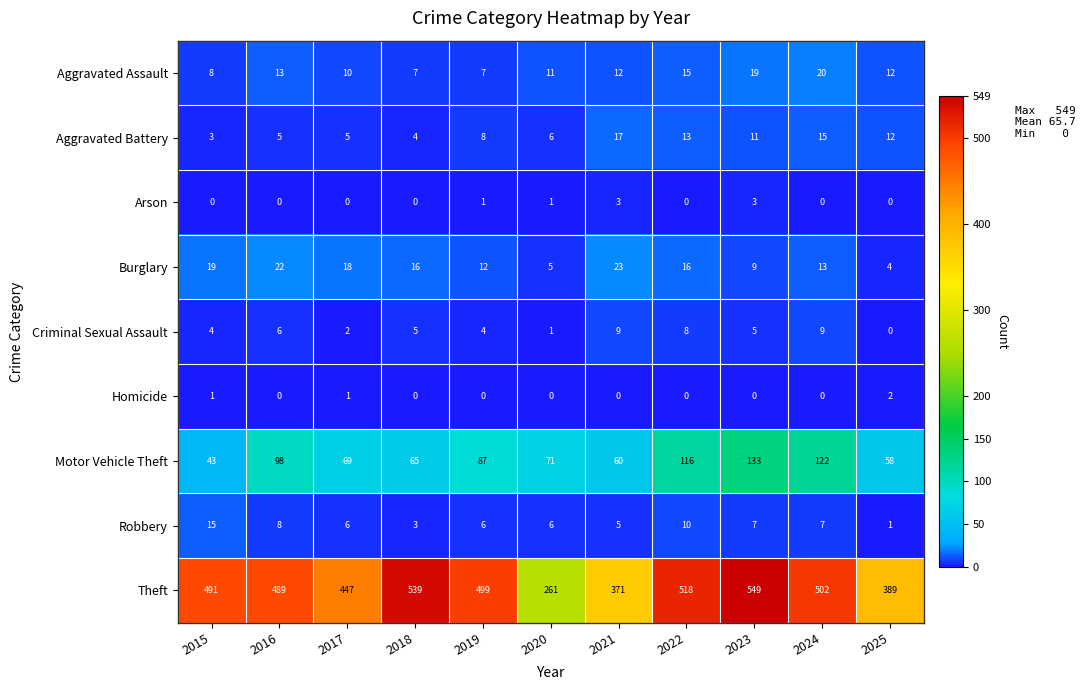

At how many categories does at least one series exceed 506?

3